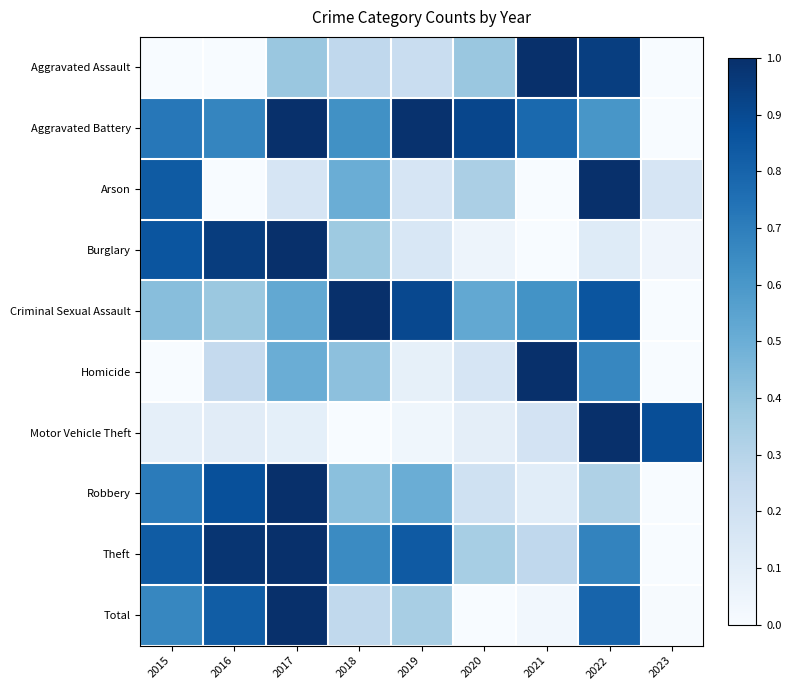

Reading right to left, list all the values displayed in this chart.

Aggravated Assault: 2023=0.0	2022=0.9	2021=1.0	2020=0.4	2019=0.2	2018=0.3	2017=0.4	2016=0.0	2015=0.0
Aggravated Battery: 2023=0.0	2022=0.6	2021=0.8	2020=0.9	2019=1.0	2018=0.6	2017=1.0	2016=0.7	2015=0.7
Arson: 2023=0.2	2022=1.0	2021=0.0	2020=0.3	2019=0.2	2018=0.5	2017=0.2	2016=0.0	2015=0.8
Burglary: 2023=0.0	2022=0.1	2021=0.0	2020=0.0	2019=0.2	2018=0.4	2017=1.0	2016=0.9	2015=0.9
Criminal Sexual Assault: 2023=0.0	2022=0.9	2021=0.6	2020=0.5	2019=0.9	2018=1.0	2017=0.5	2016=0.4	2015=0.4
Homicide: 2023=0.0	2022=0.7	2021=1.0	2020=0.2	2019=0.1	2018=0.4	2017=0.5	2016=0.2	2015=0.0
Motor Vehicle Theft: 2023=0.9	2022=1.0	2021=0.2	2020=0.1	2019=0.0	2018=0.0	2017=0.1	2016=0.1	2015=0.1
Robbery: 2023=0.0	2022=0.3	2021=0.1	2020=0.2	2019=0.5	2018=0.4	2017=1.0	2016=0.9	2015=0.7
Theft: 2023=0.0	2022=0.7	2021=0.3	2020=0.3	2019=0.8	2018=0.7	2017=1.0	2016=1.0	2015=0.8
Total: 2023=0.0	2022=0.8	2021=0.0	2020=0.0	2019=0.3	2018=0.3	2017=1.0	2016=0.8	2015=0.7